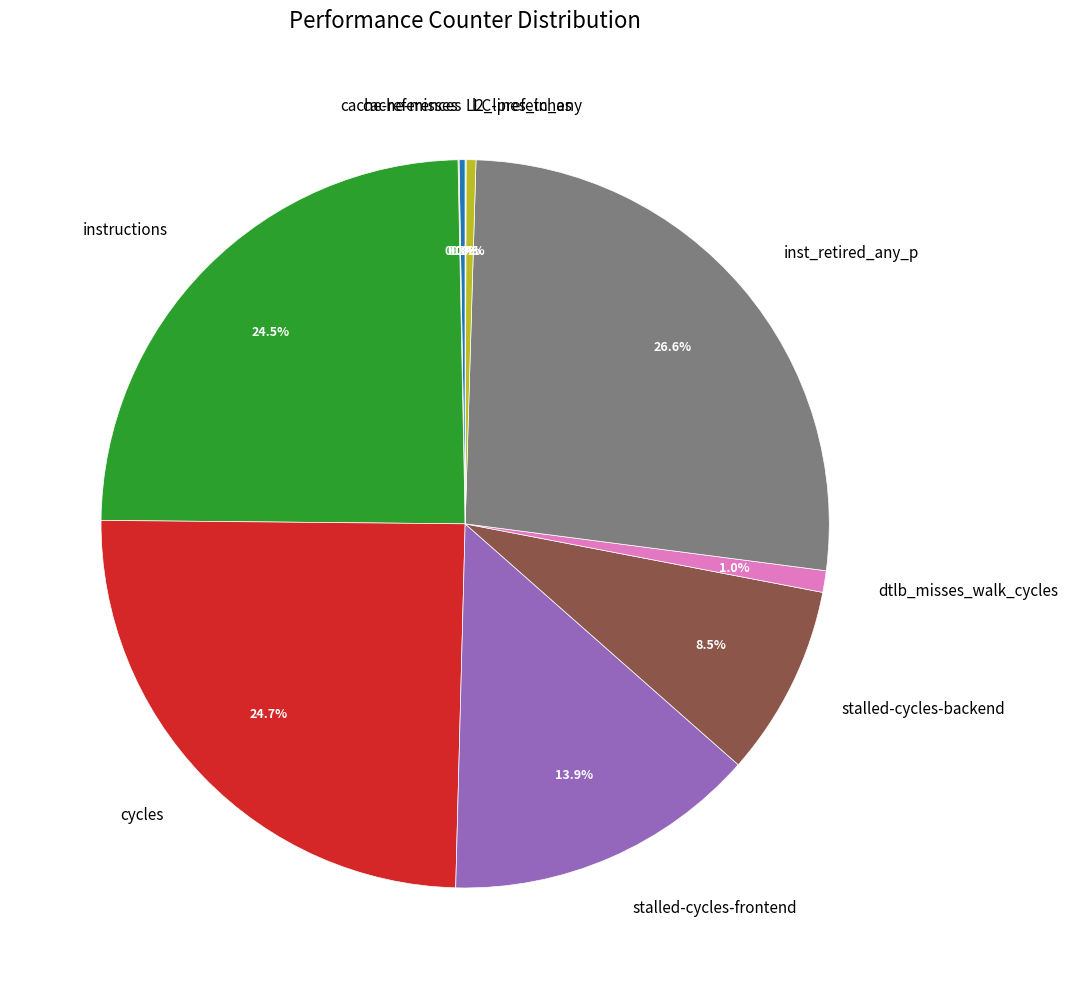

Which slice is the largest?

inst_retired_any_p